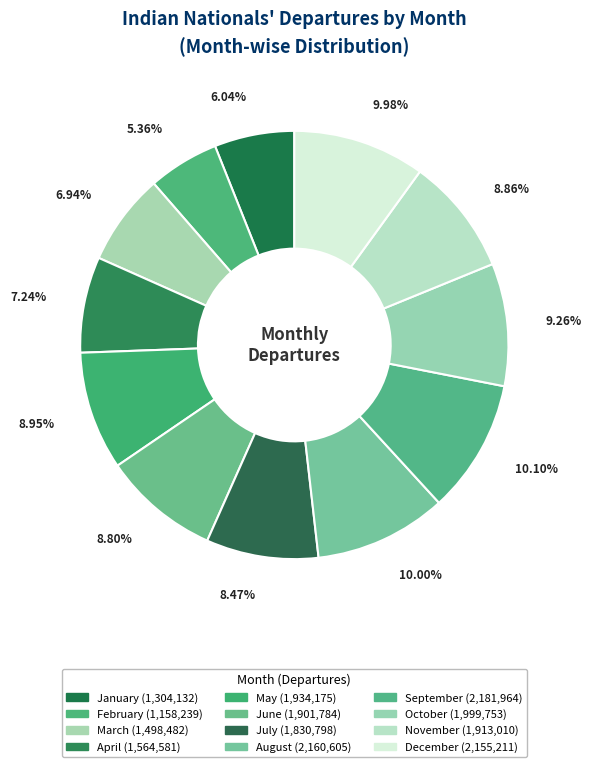

To the nearest percent, what is the average slice percentage?

8%